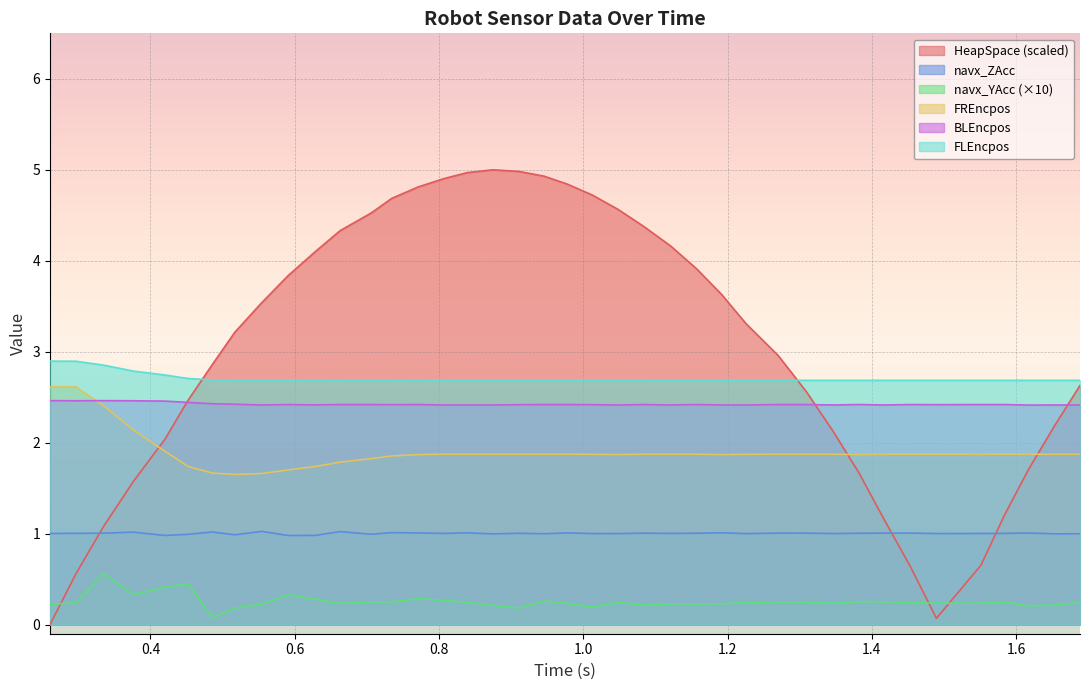

True or false: navx_YAcc and BLEncpos cross at least once.

False